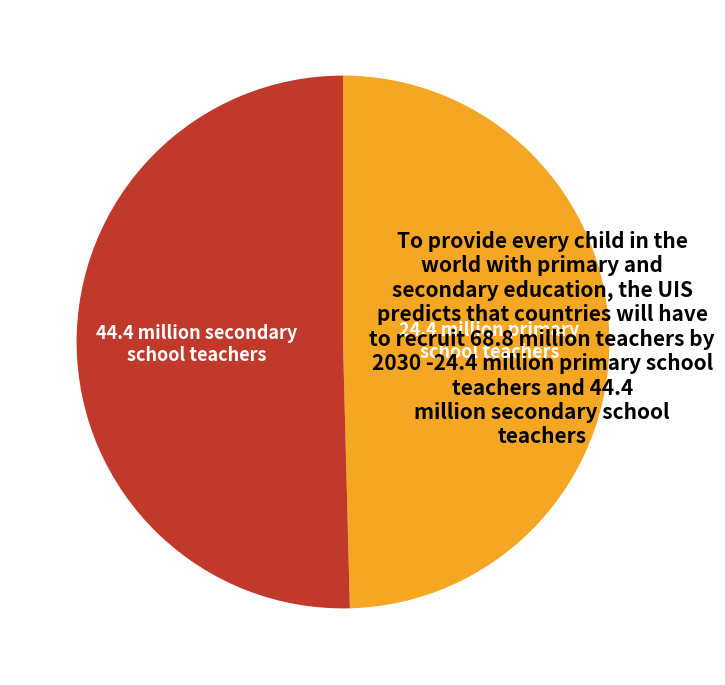

Is there any slice that represents more than half of the pie?

Yes